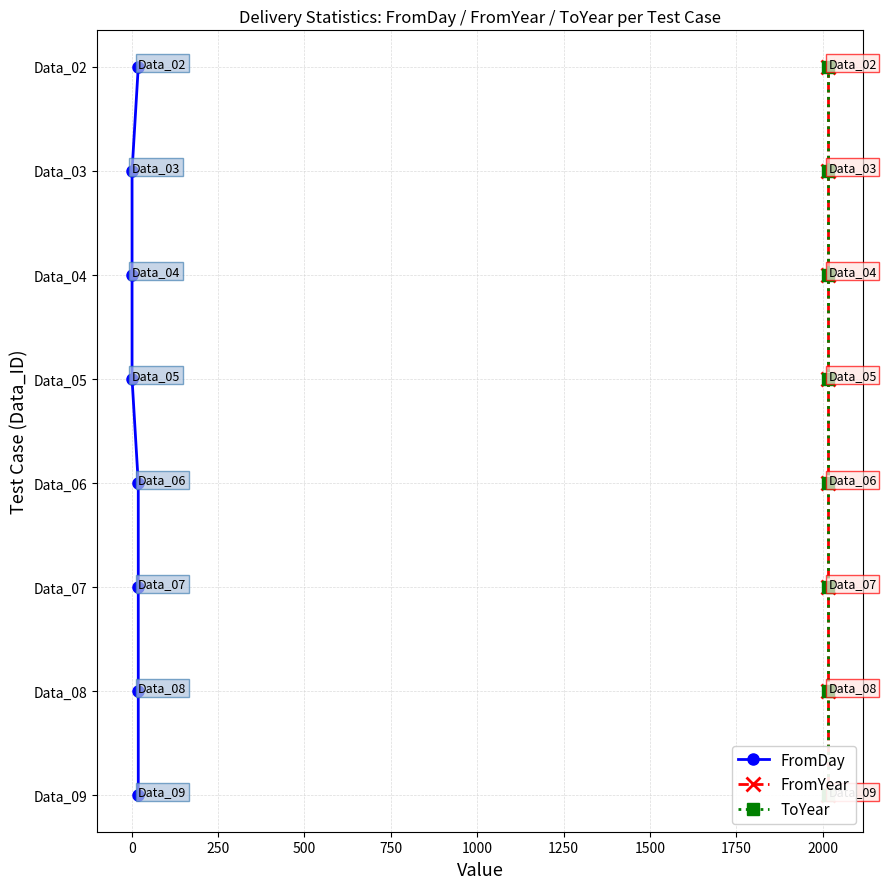

What value does the FromDay series have at 0?

1